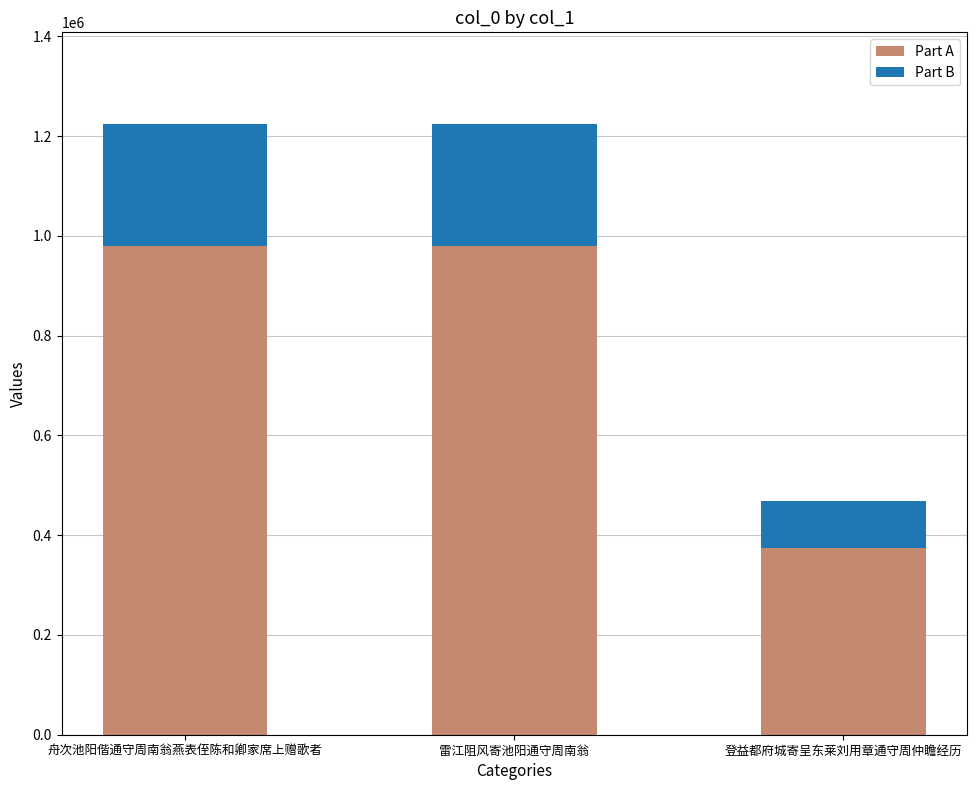

What is the lowest value of the Part A series?

374674.4